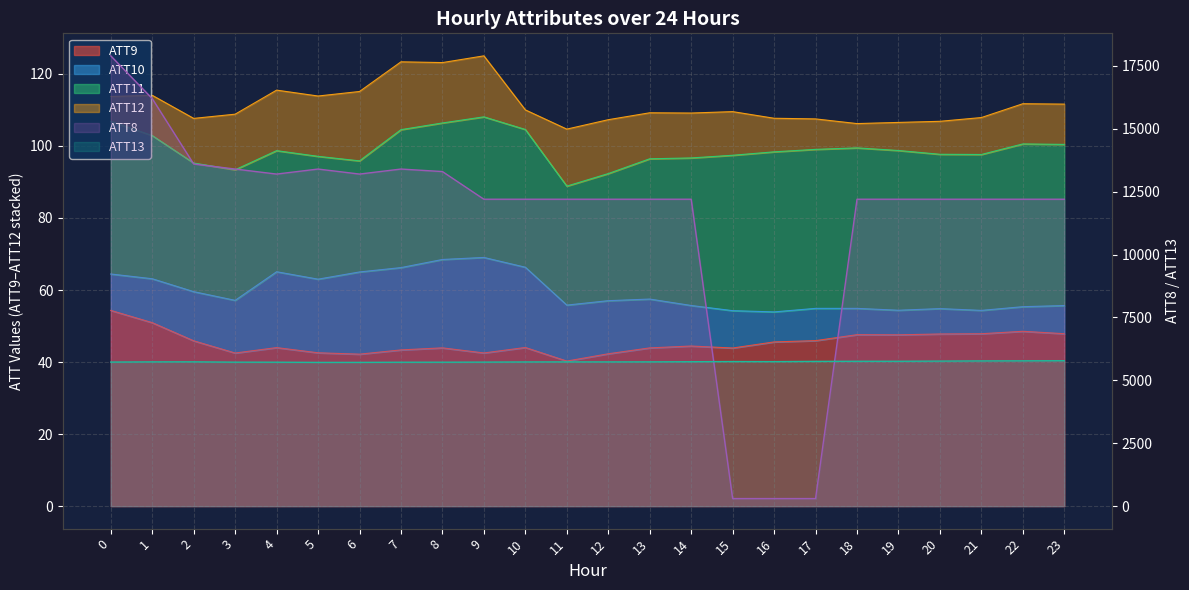

What is the maximum value shown in the chart?

17900.0